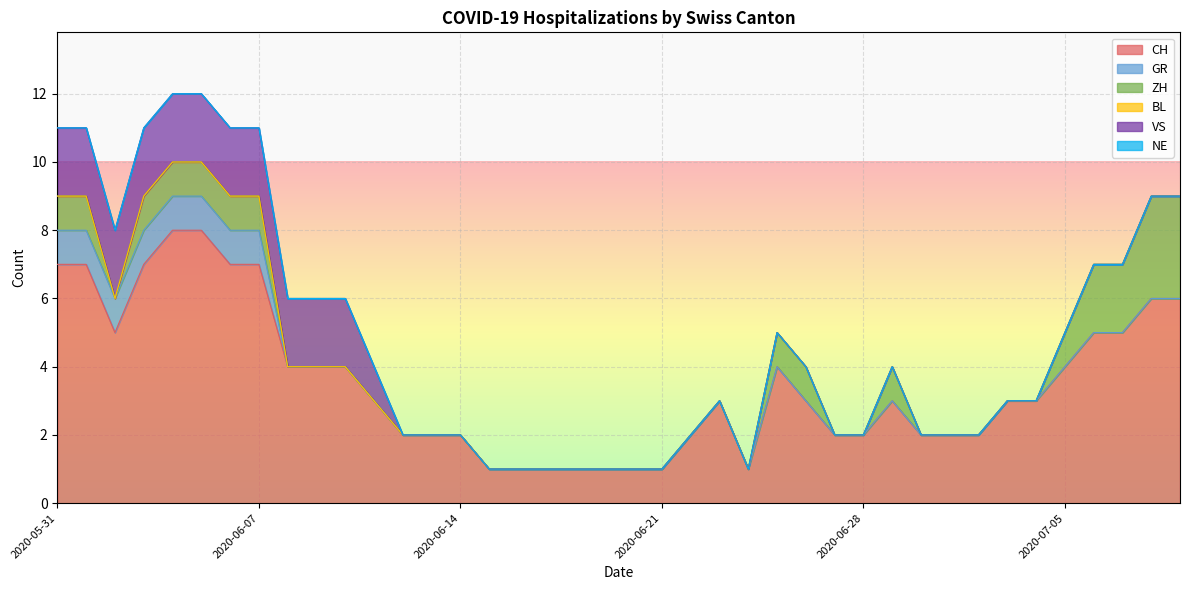

What position from the right is 2020-06-23?

17